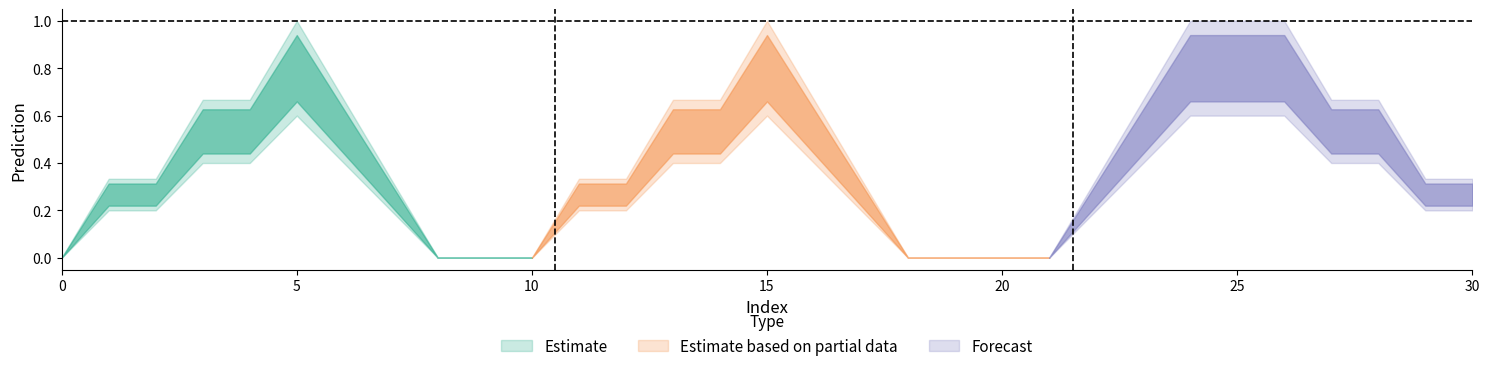

Is this an area chart (filled region under the line)?

No